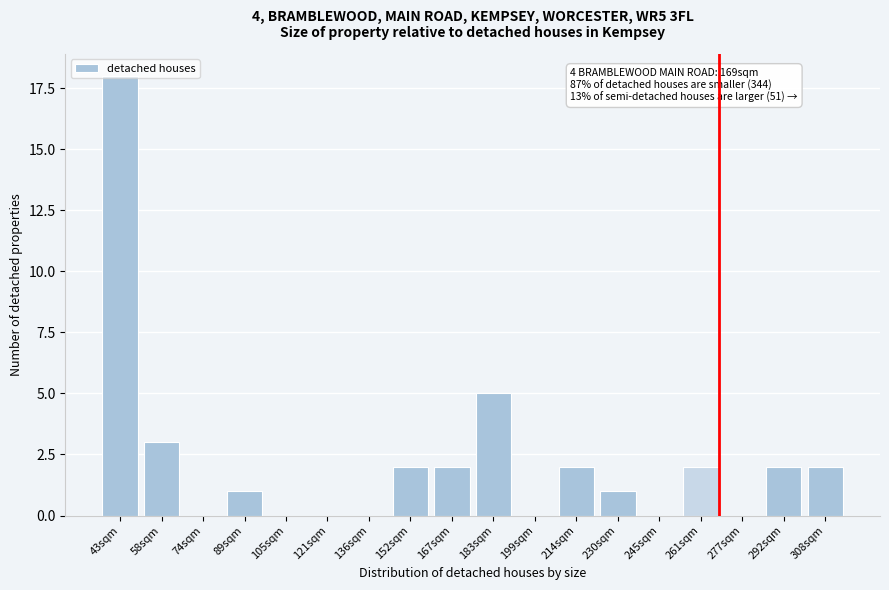

At which label is the value closest to 9?

183sqm